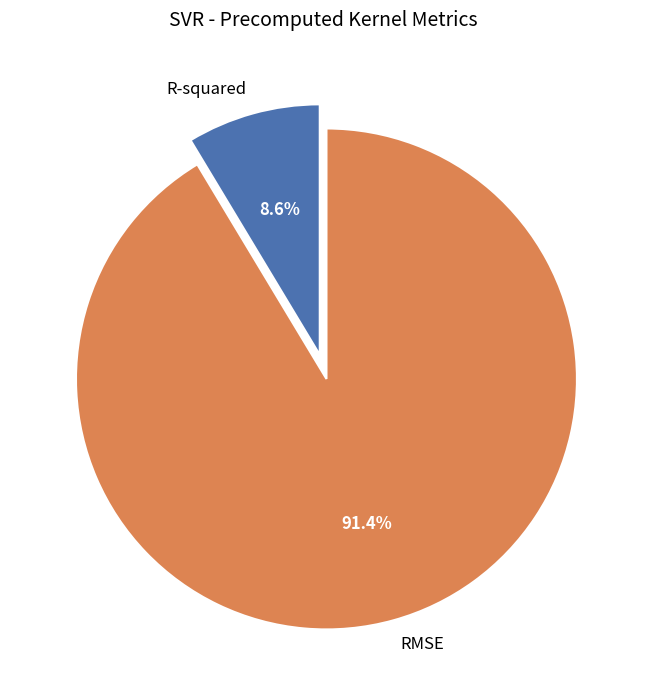

To the nearest percent, what portion does R-squared represent?

9%